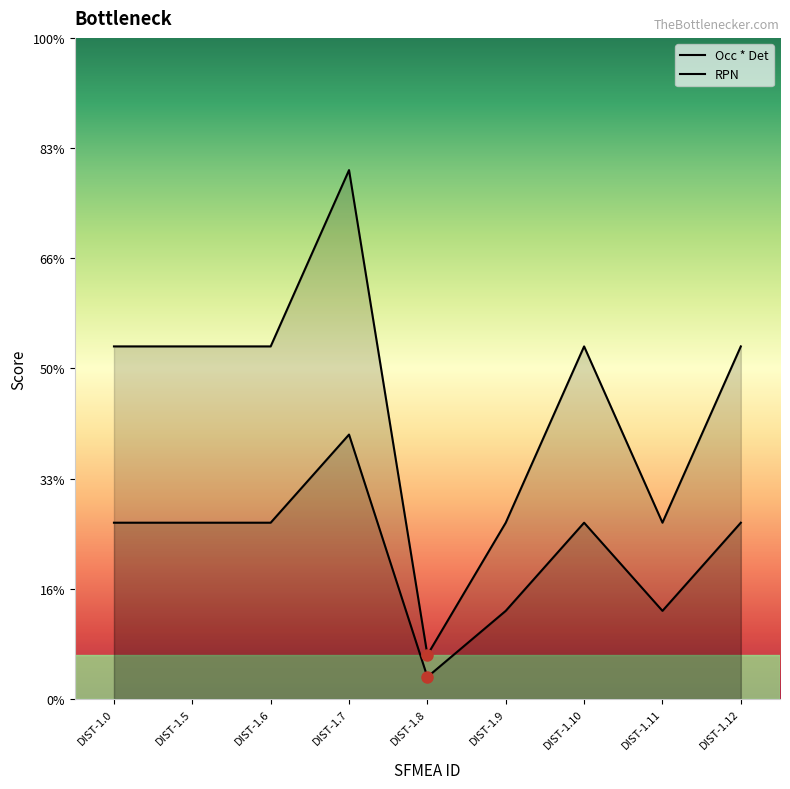

Which series has the largest range (max minus min)?

RPN